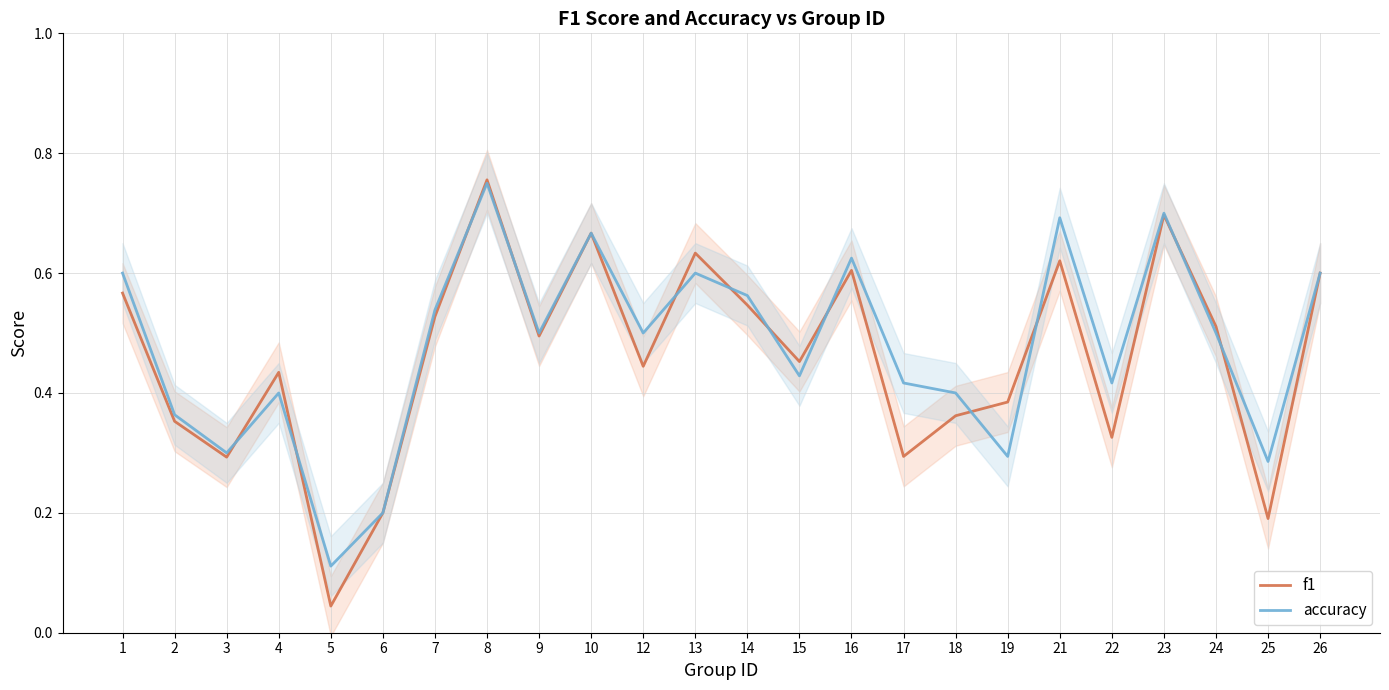

Reading left to right, transcribe all the data shown in this chart.

f1: 1=0.6	2=0.4	3=0.3	4=0.4	5=0.0	6=0.2	7=0.5	8=0.8	9=0.5	10=0.7	12=0.4	13=0.6	14=0.5	15=0.5	16=0.6	17=0.3	18=0.4	19=0.4	21=0.6	22=0.3	23=0.7	24=0.5	25=0.2	26=0.6
accuracy: 1=0.6	2=0.4	3=0.3	4=0.4	5=0.1	6=0.2	7=0.5	8=0.8	9=0.5	10=0.7	12=0.5	13=0.6	14=0.6	15=0.4	16=0.6	17=0.4	18=0.4	19=0.3	21=0.7	22=0.4	23=0.7	24=0.5	25=0.3	26=0.6